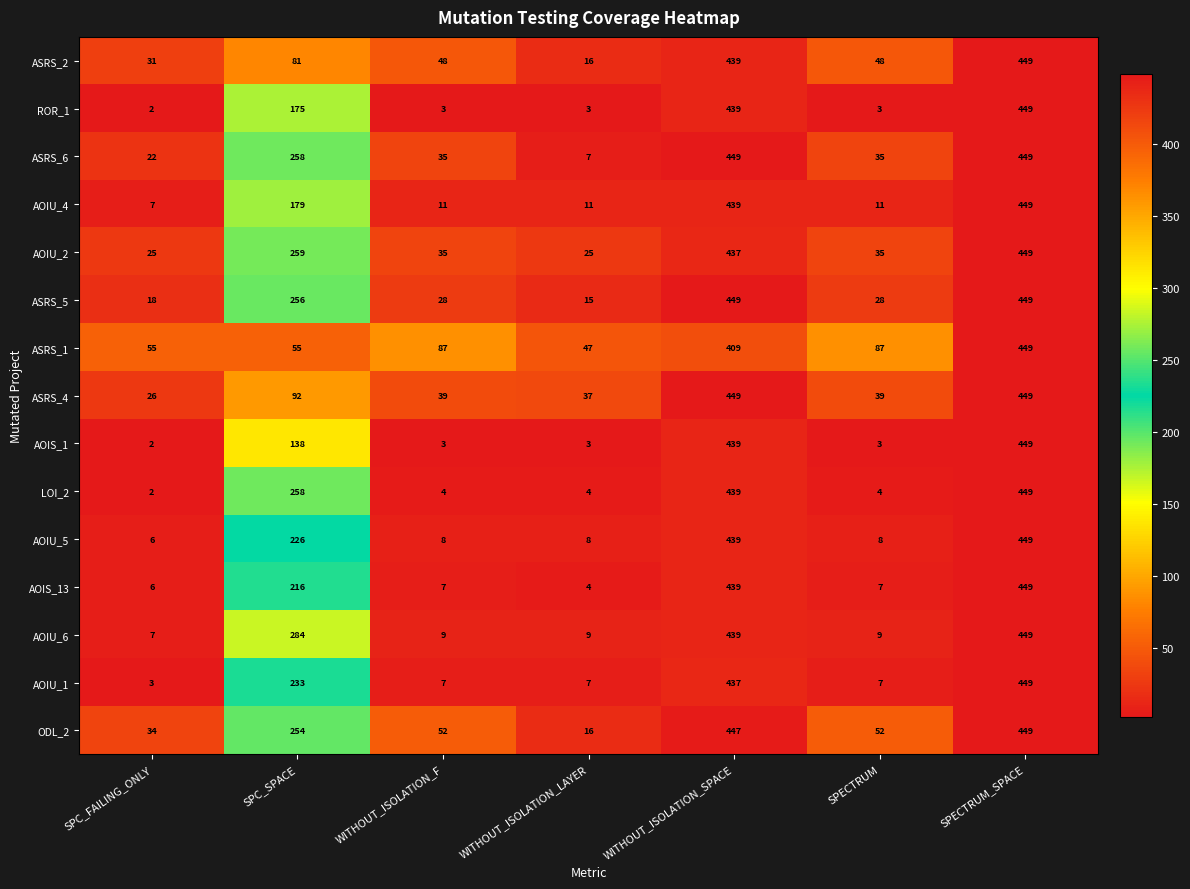

Which series changed the most between SPC_FAILING_ONLY and WITHOUT_ISOLATION_LAYER?

ODL_2